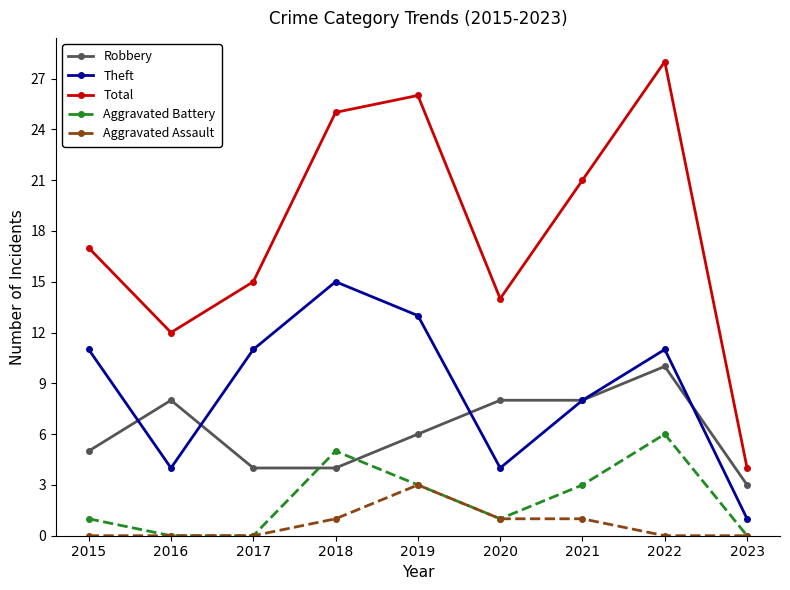

Is it true that Aggravated Battery equals 3 at 2019?

True